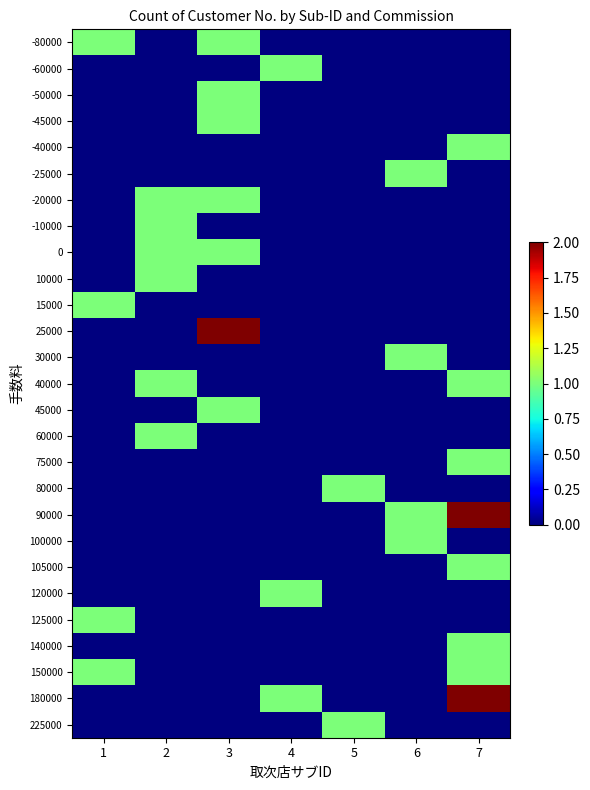

What is the difference between the highest and lowest values at 1?

1